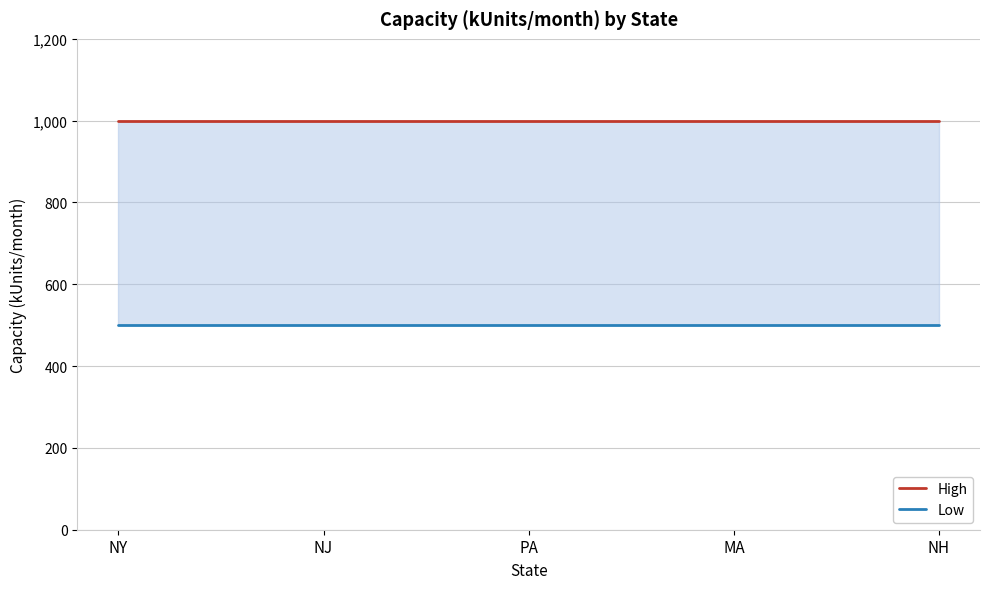

True or false: High and Low cross at least once.

False